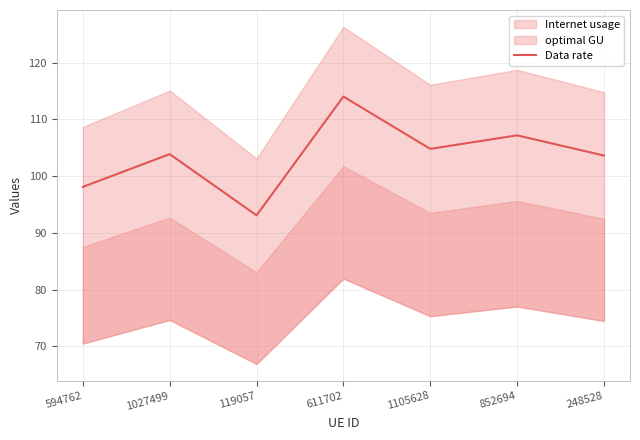

List the labels in order of value, smallest first.

119057, 594762, 248528, 1027499, 1105628, 852694, 611702